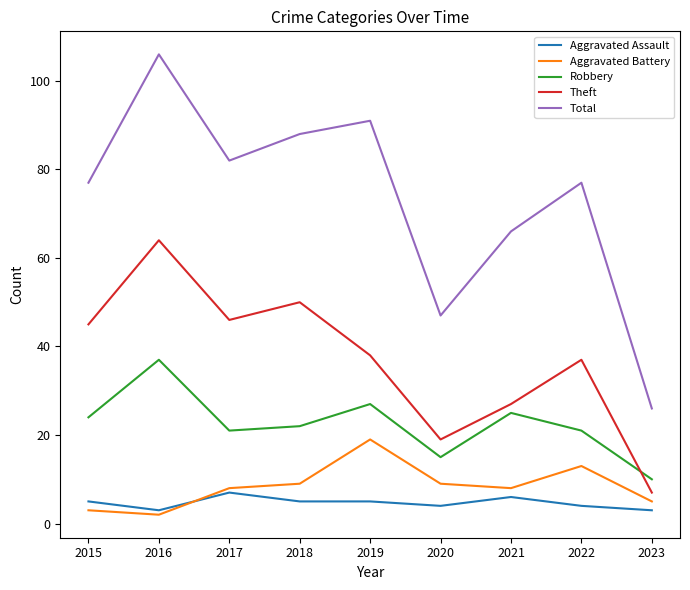

What is the highest value of the Aggravated Assault series?

7